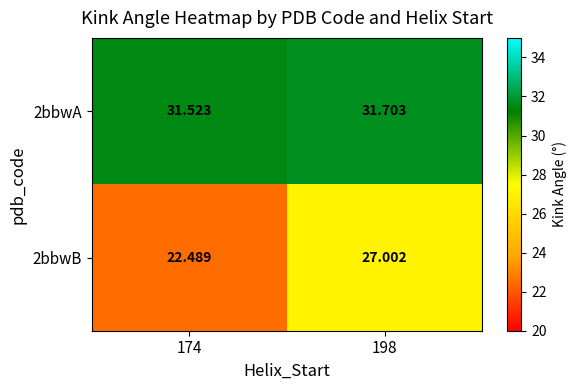

Rank the series by their average value, from lowest to highest.

2bbwB, 2bbwA